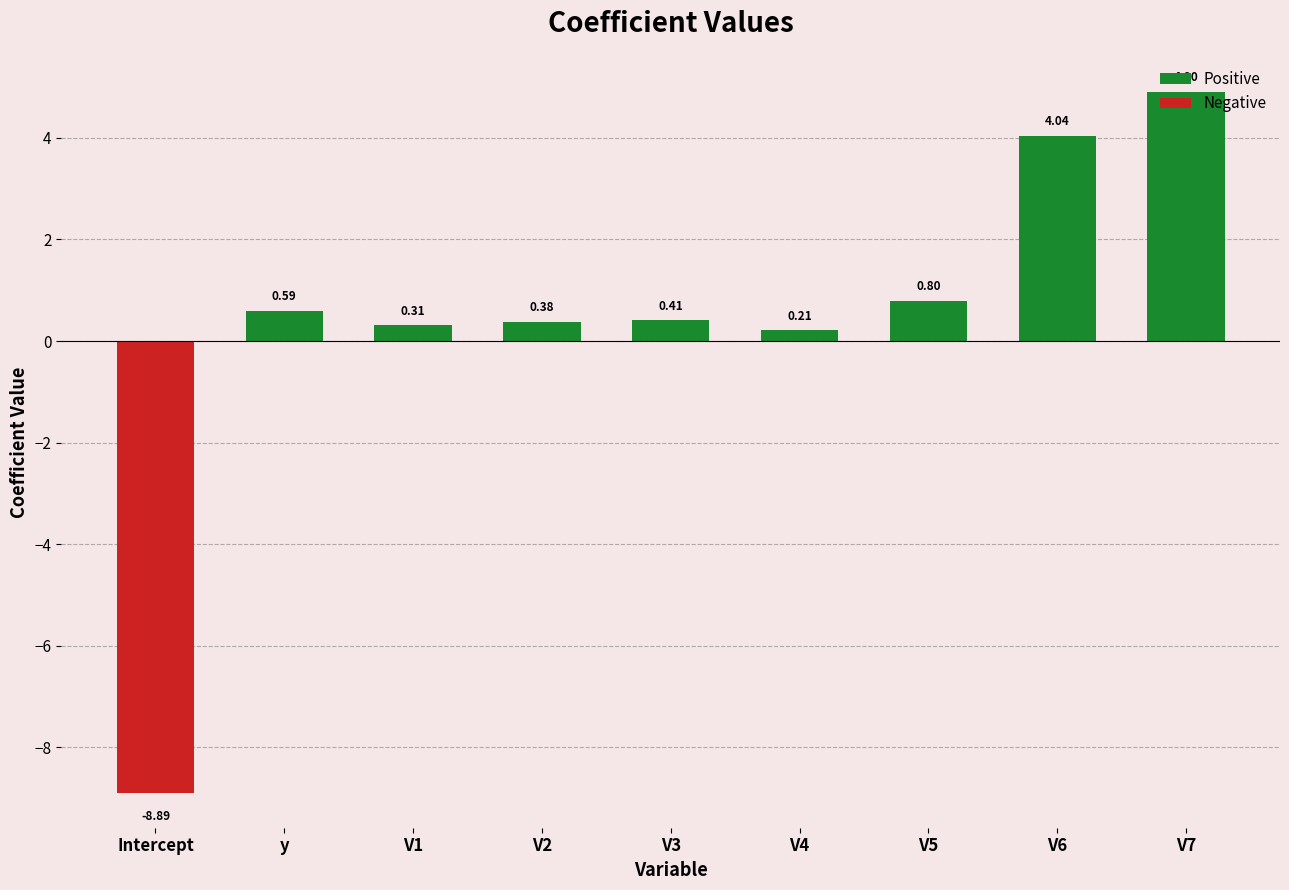

What is the difference between the maximum and second lowest values in the Positive series?

4.6